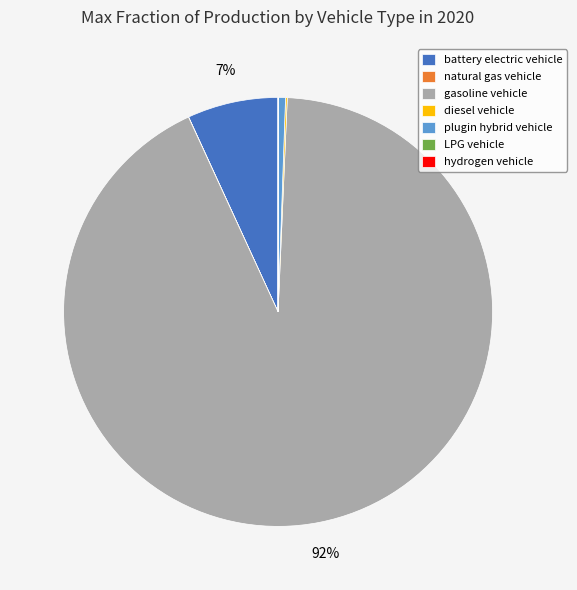

Which category has the biggest portion of the pie?

gasoline vehicle